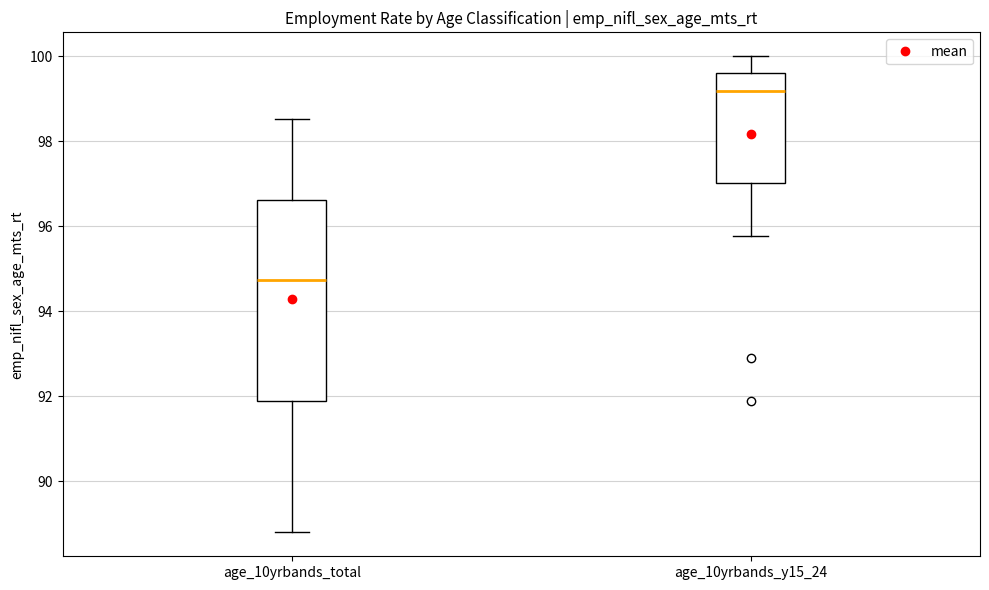

Reading left to right, read every box against the y-axis: the position of its median line, the range the box covers, and the ends of its whiskers. The values are not printed on the chart, so give them approximately, as read against the axis.

age_10yrbands_total: median 94.8, box 91.8 to 96.6, whiskers 88.8 to 98.6
age_10yrbands_y15_24: median 99.2, box 97.0 to 99.6, whiskers 95.8 to 100.0